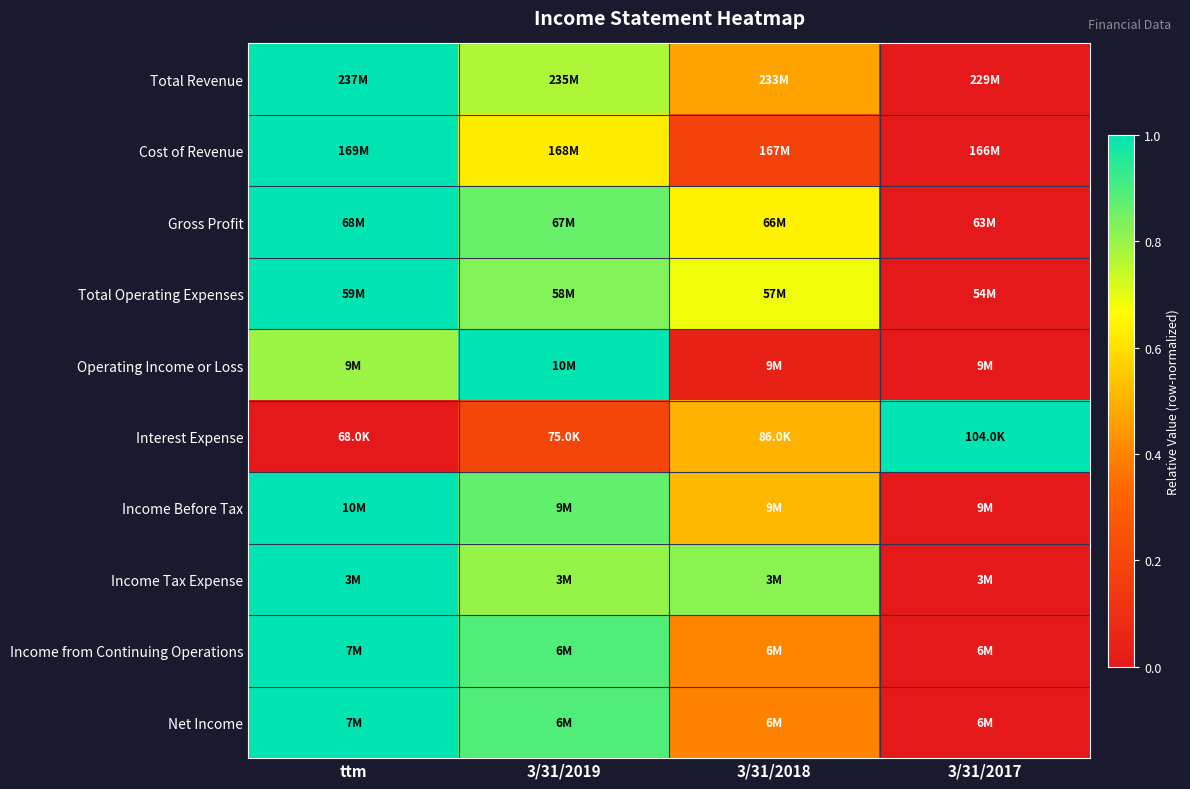

Which category has the lowest value across all series?

3/31/2017